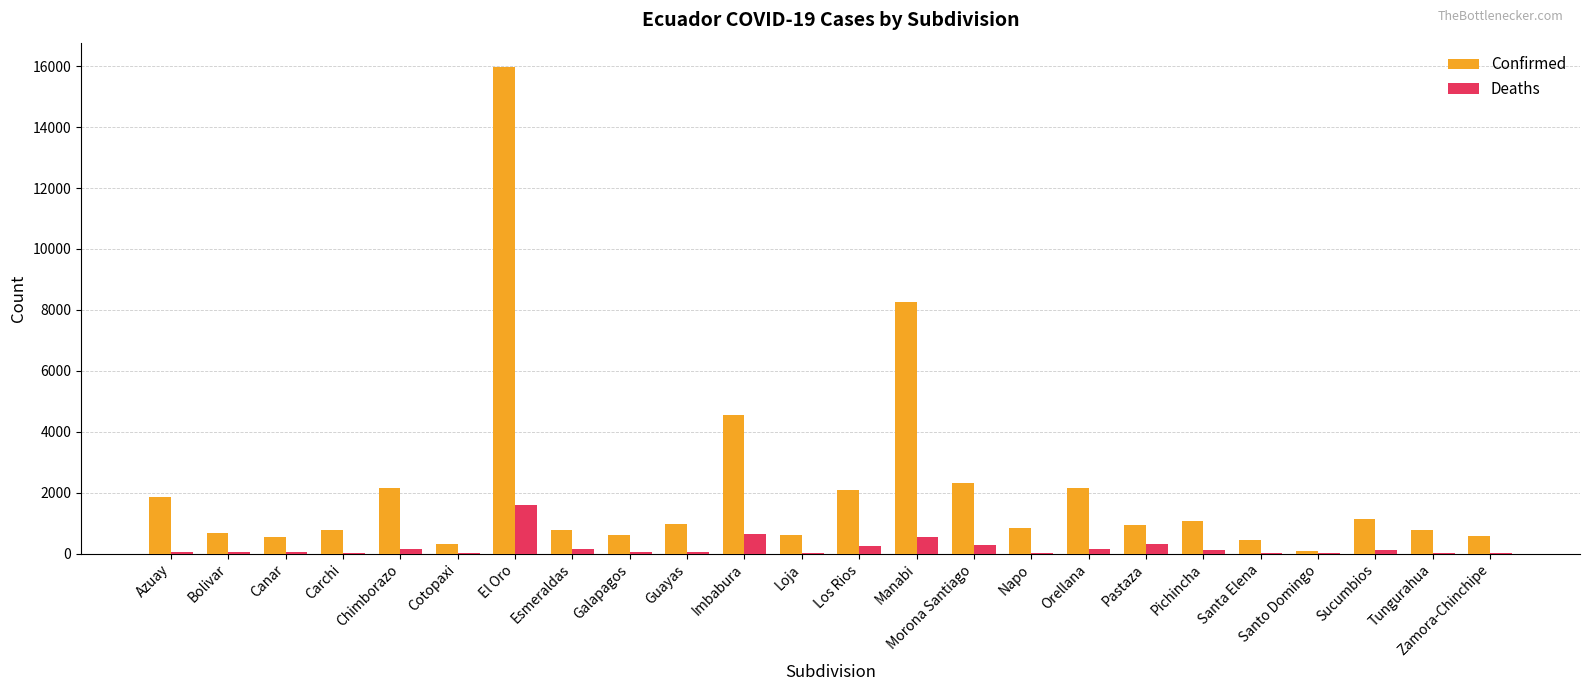

At which category is the sum across all series the highest?

El Oro